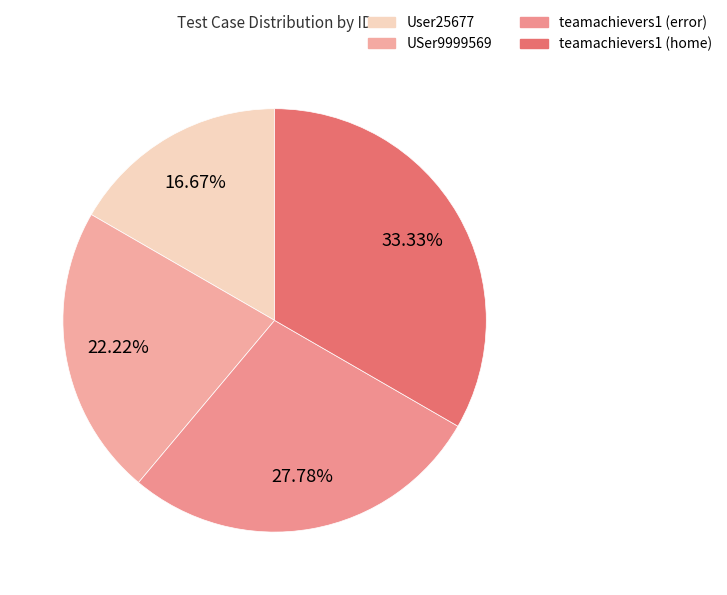

Is teamachievers1 (error) the majority of the pie?

No